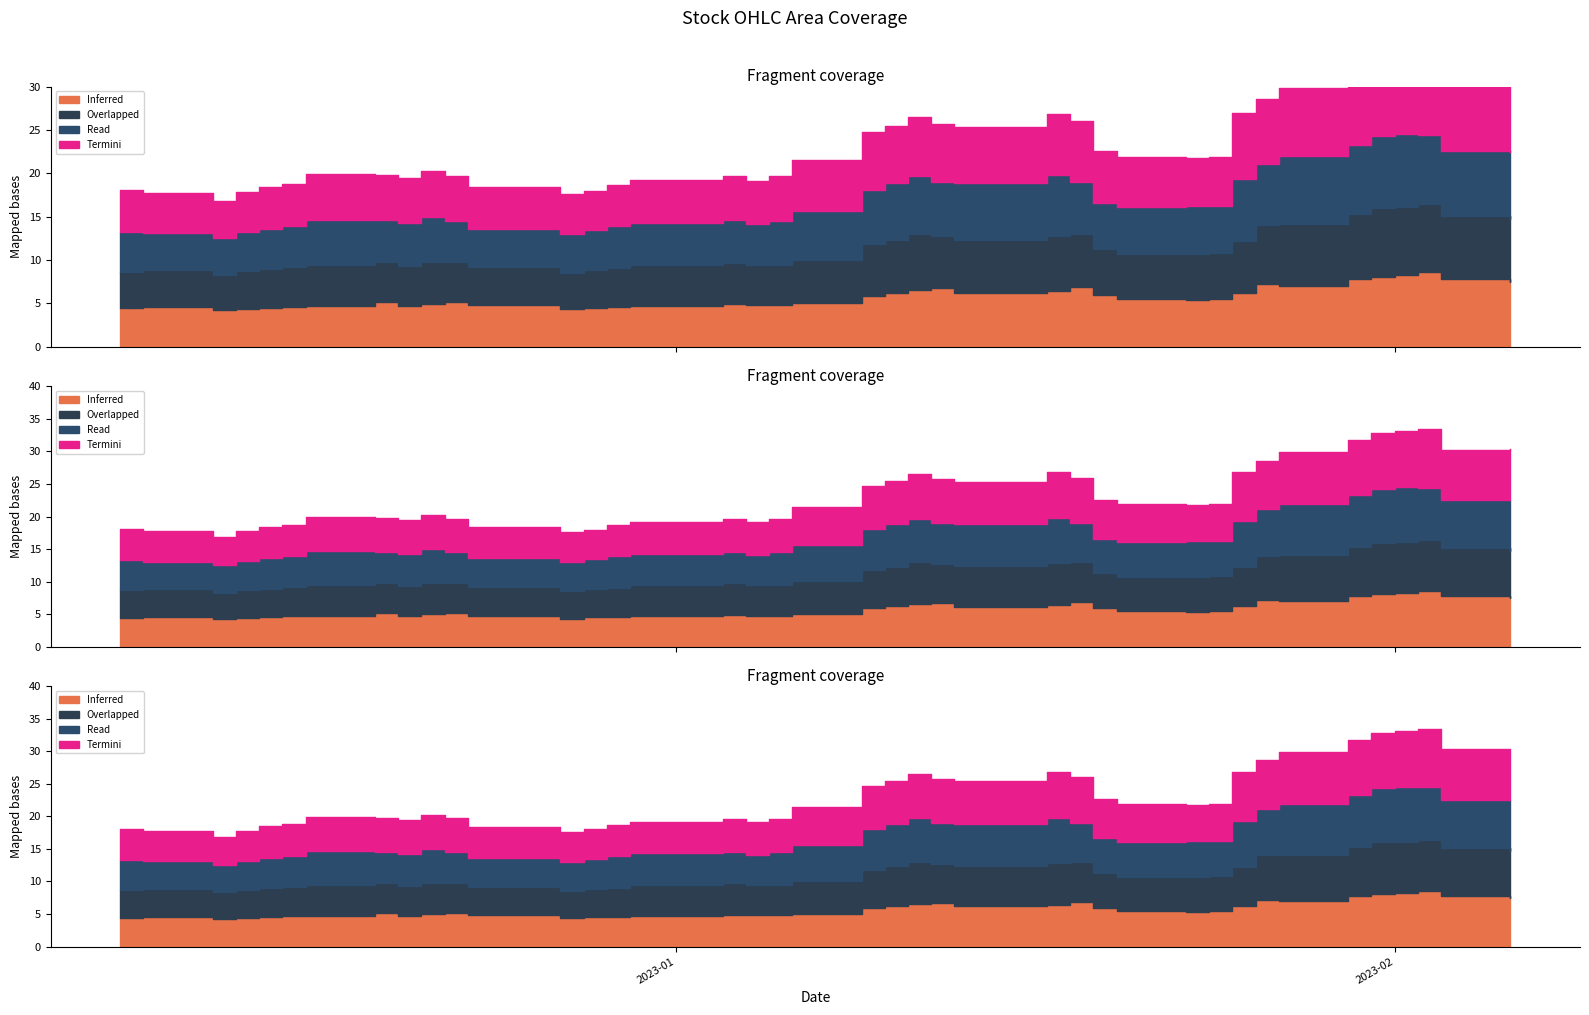

At which category does Read (Close) reach its first local peak?

2022-12-16